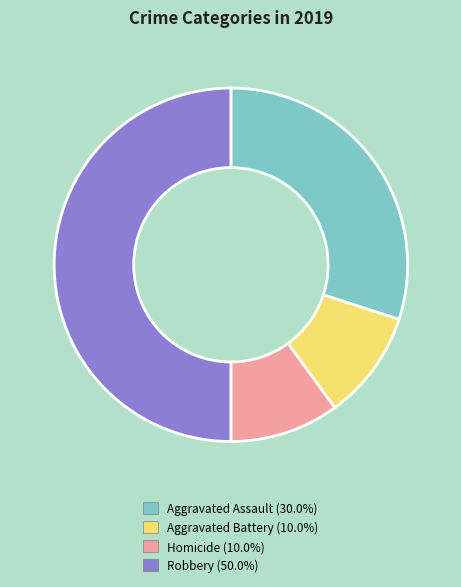

How many slices are in this pie chart?

4